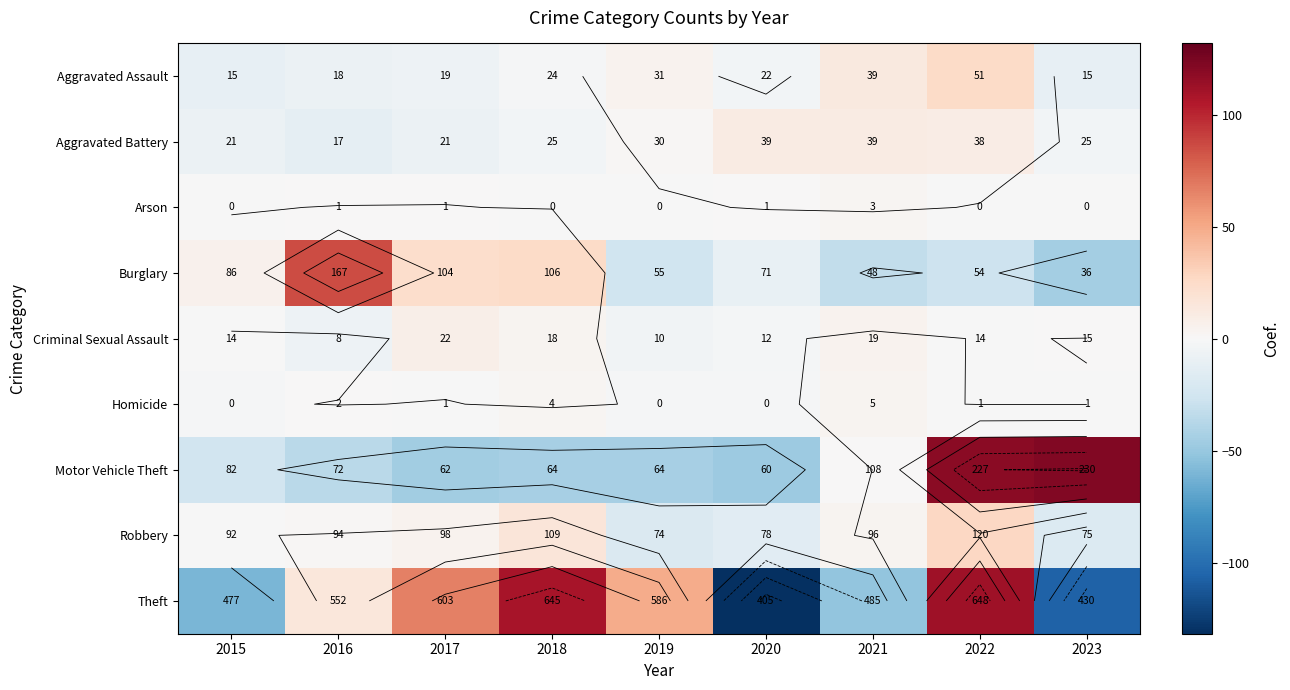

The value of Motor Vehicle Theft at 2017 is -62.8. True or false?

False